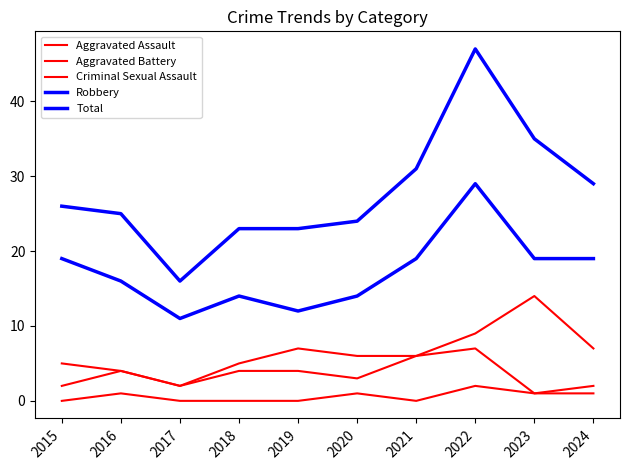

Does the chart have visible grid lines?

No